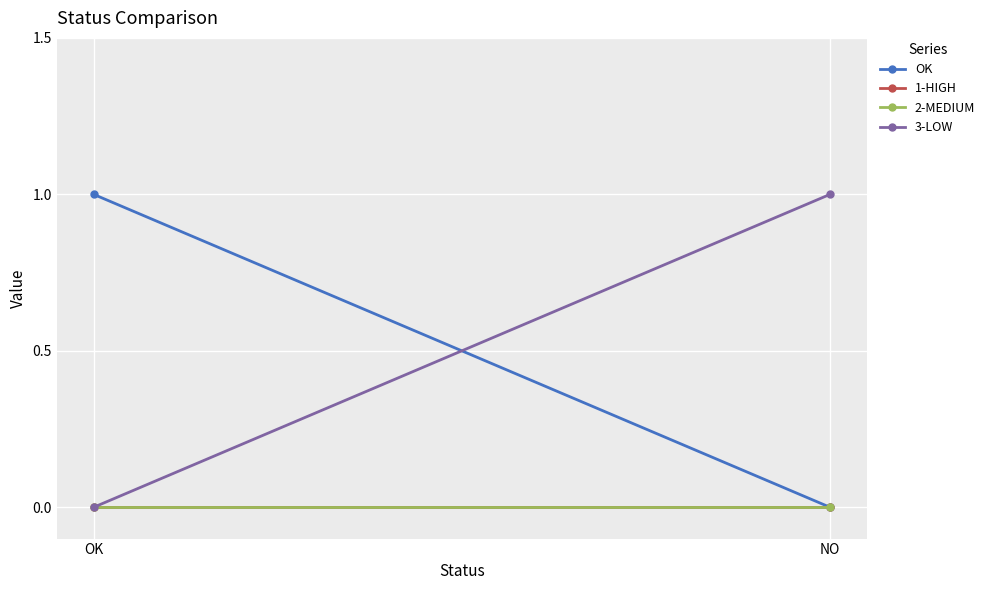

At which label does 1-HIGH reach its peak?

OK